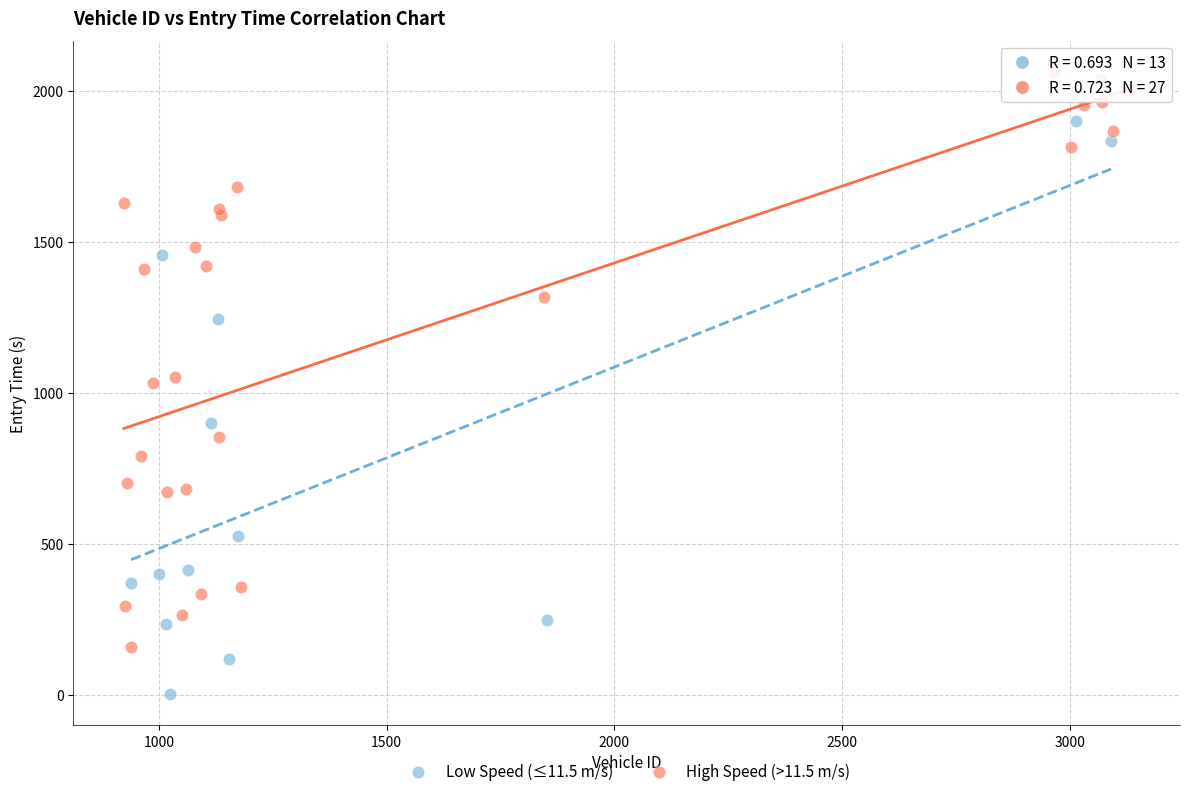

Which series contains the highest Y value?

High Speed (>11.5 m/s)